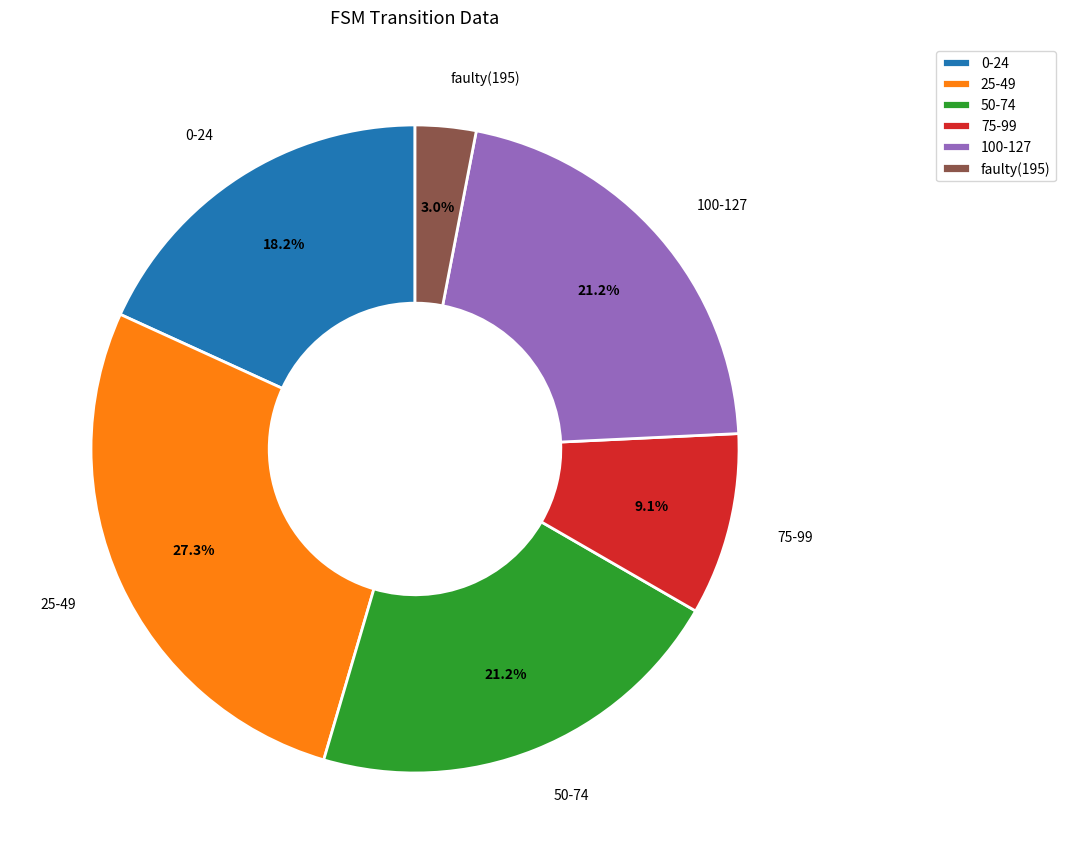

Which category has the smallest portion of the pie?

faulty(195)